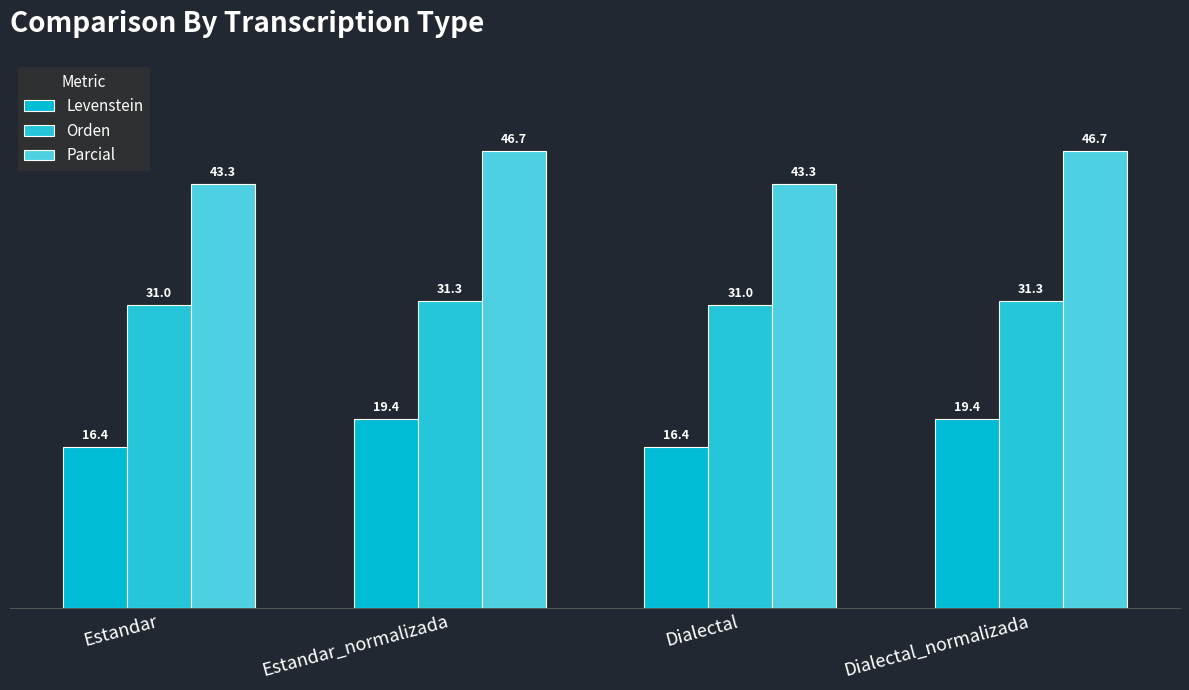

Reading left to right, list all the values displayed in this chart.

Levenstein: 16.4	19.4	16.4	19.4
Orden: 31.0	31.3	31.0	31.3
Parcial: 43.3	46.7	43.3	46.7